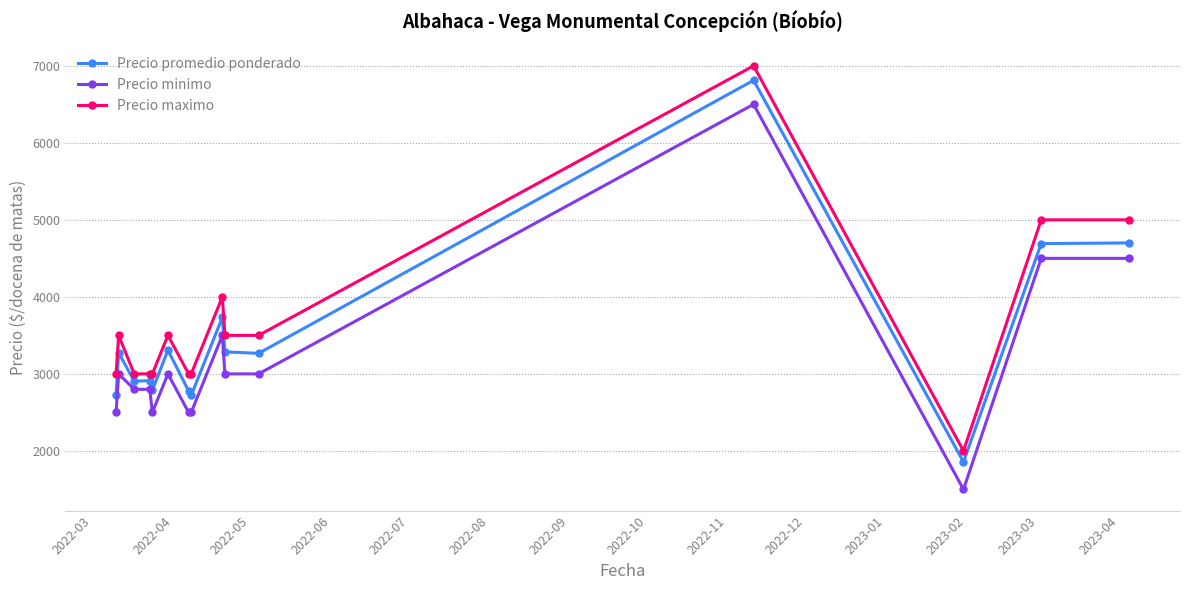

List the series in order of their overall mean, lowest first.

Precio minimo, Precio promedio ponderado, Precio maximo